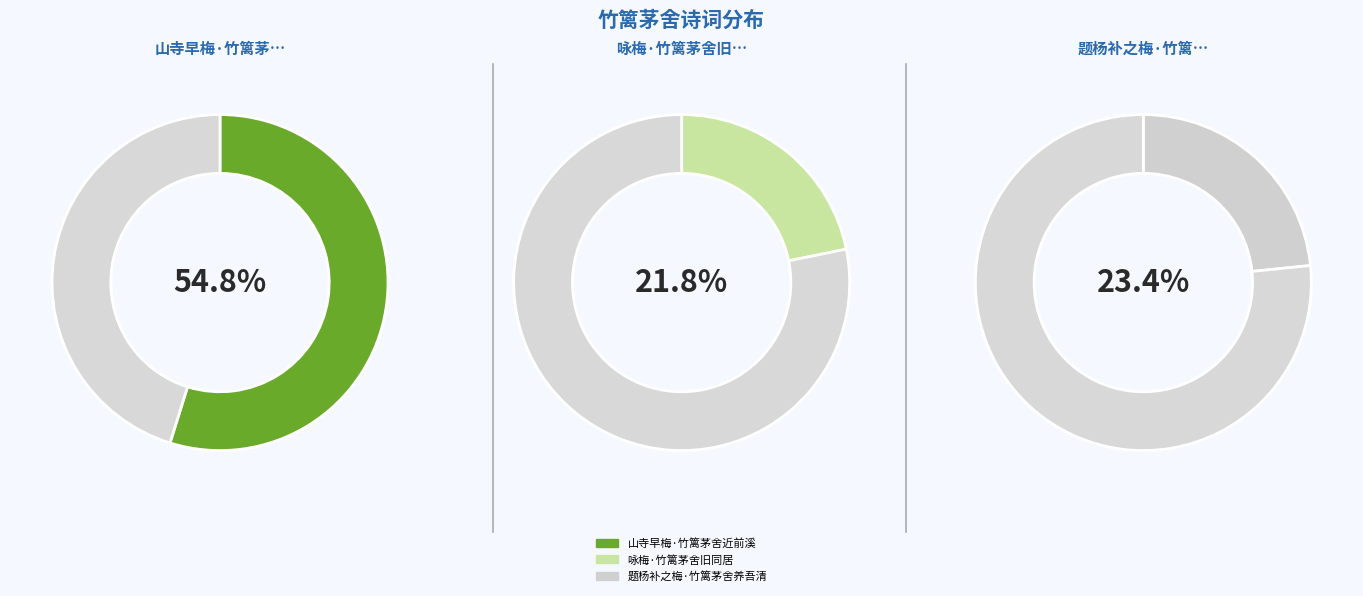

Which slice is the smallest?

咏梅·竹篱茅舍旧同居